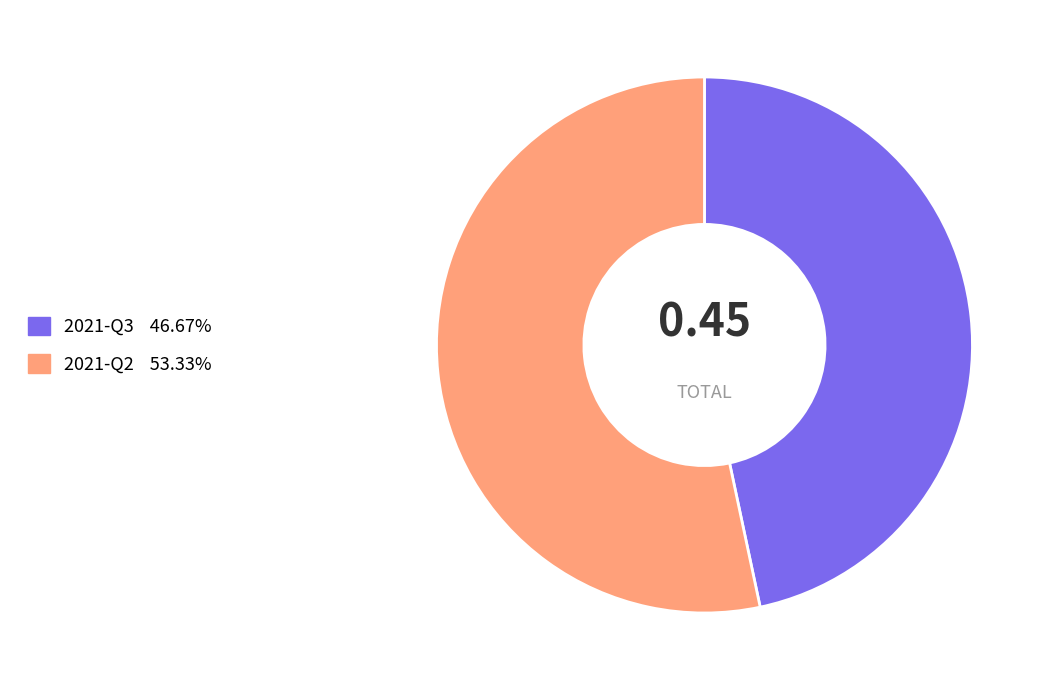

Does any single category account for the majority?

Yes